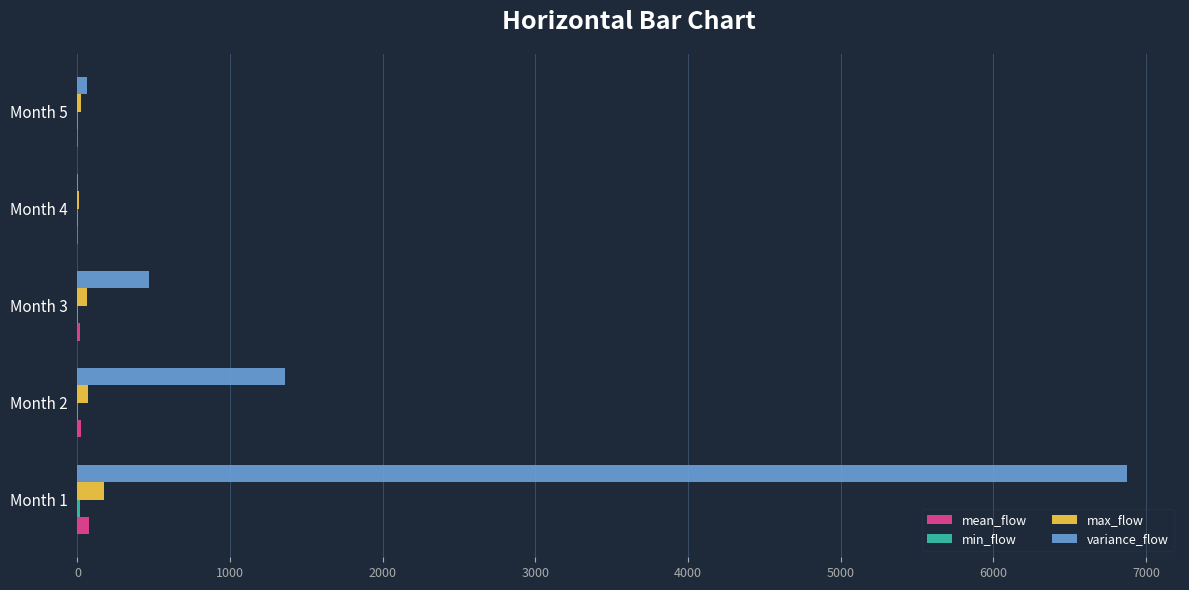

What is the maximum value for variance_flow?

6878.2